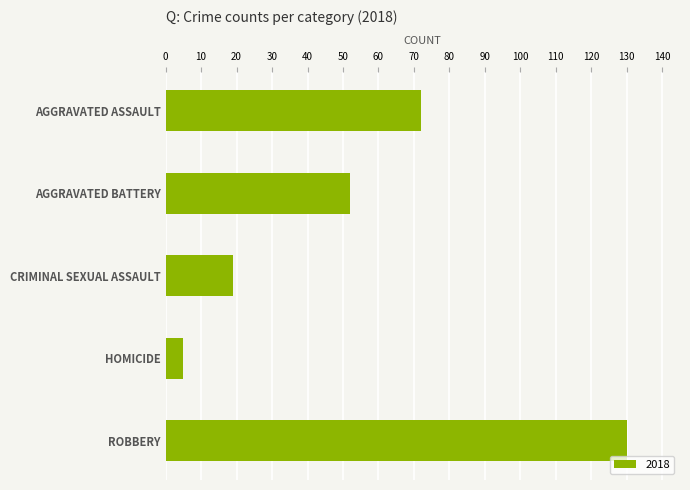

How many series are shown in this chart?

1